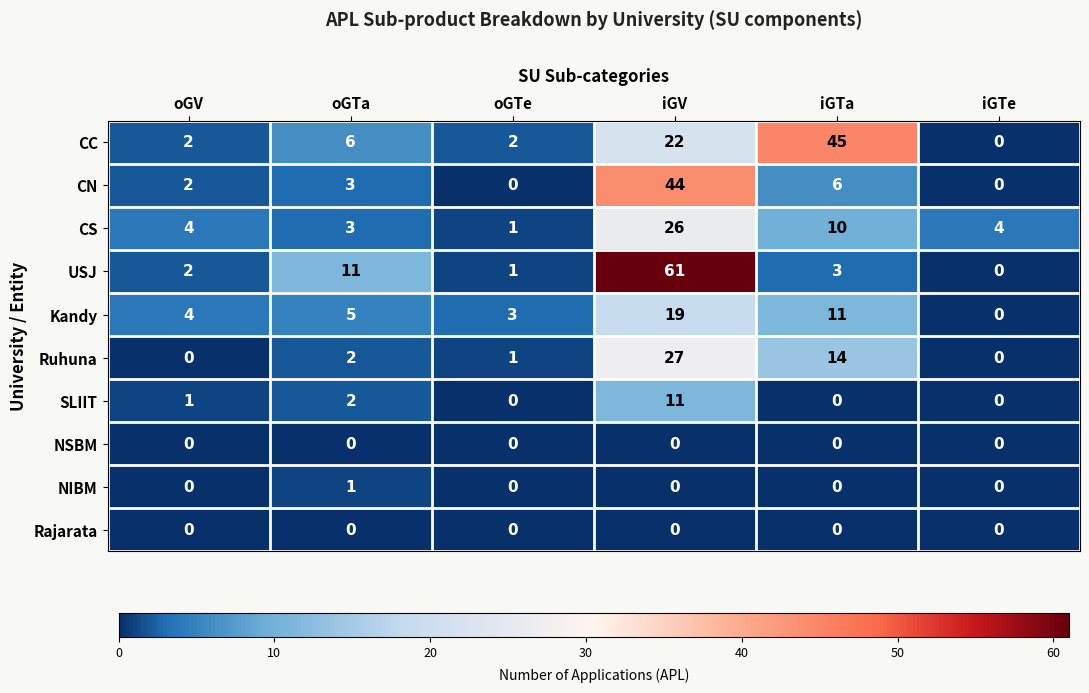

Which series has the widest spread of values?

USJ